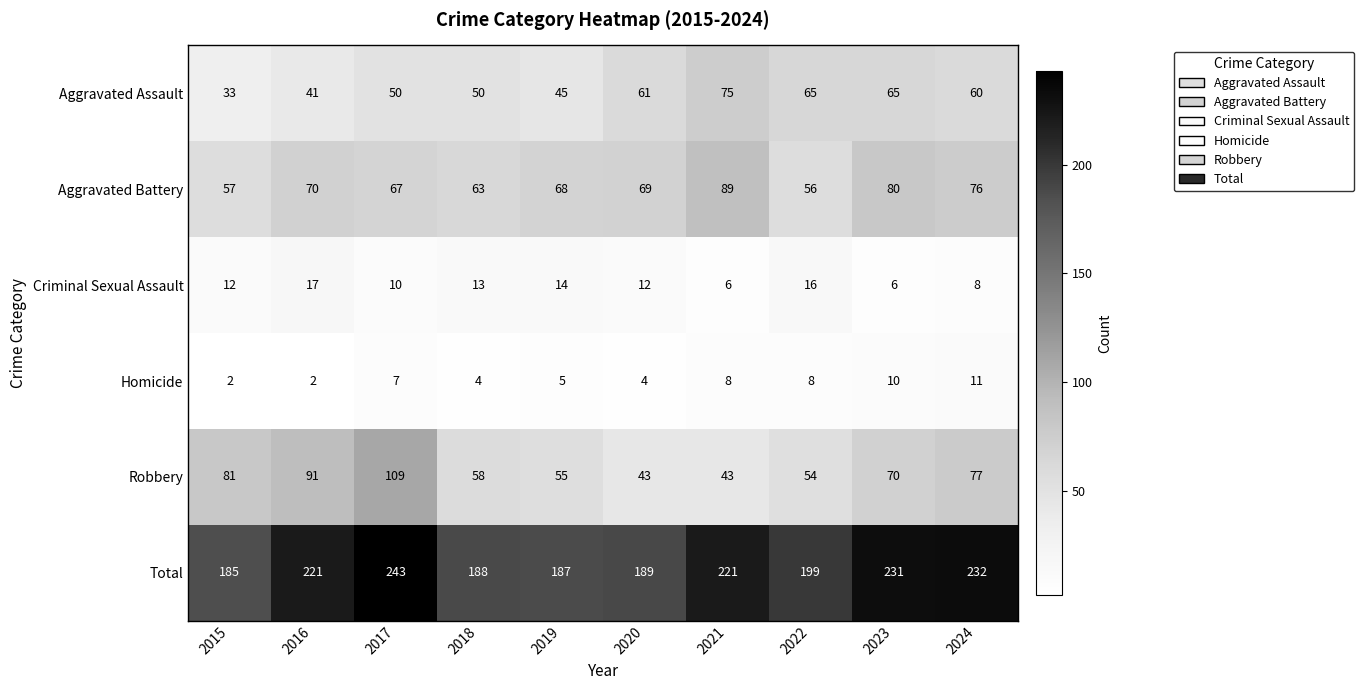

At which label is Aggravated Battery closest to 72?

2016